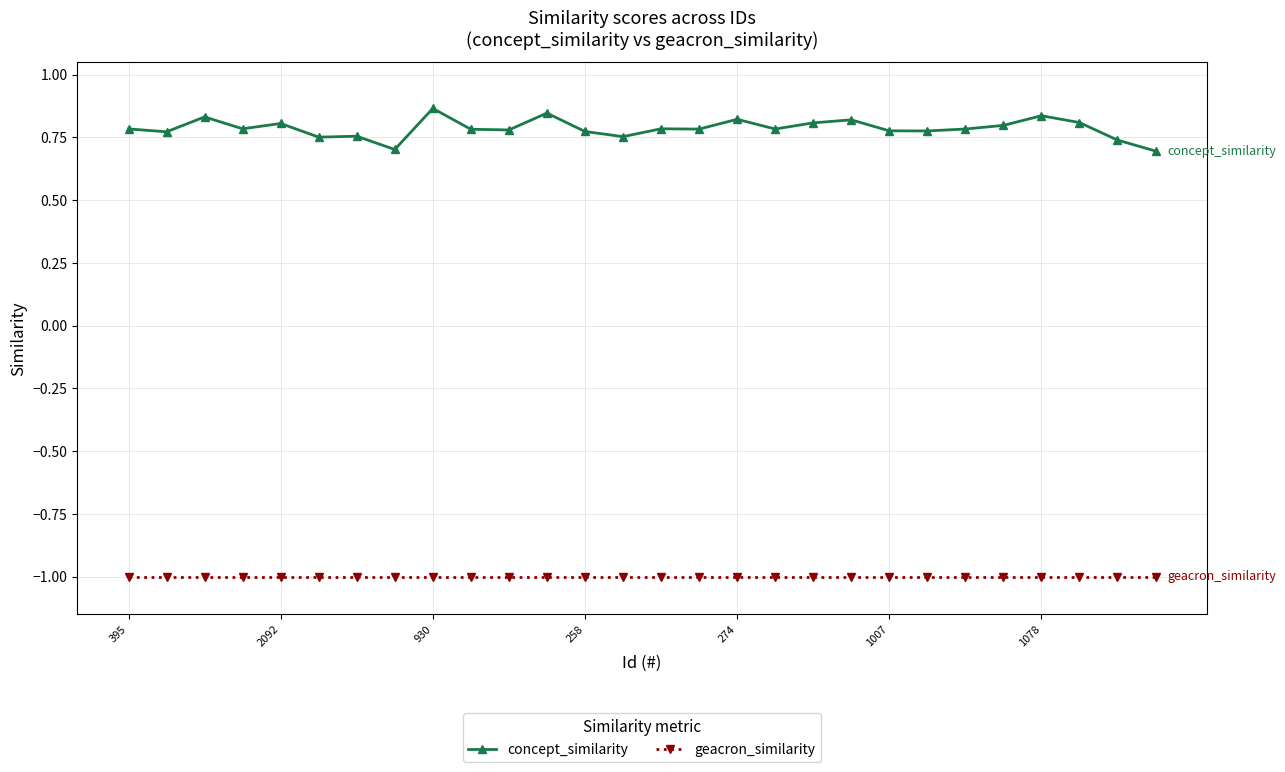

Which series has the largest total across all categories?

concept_similarity